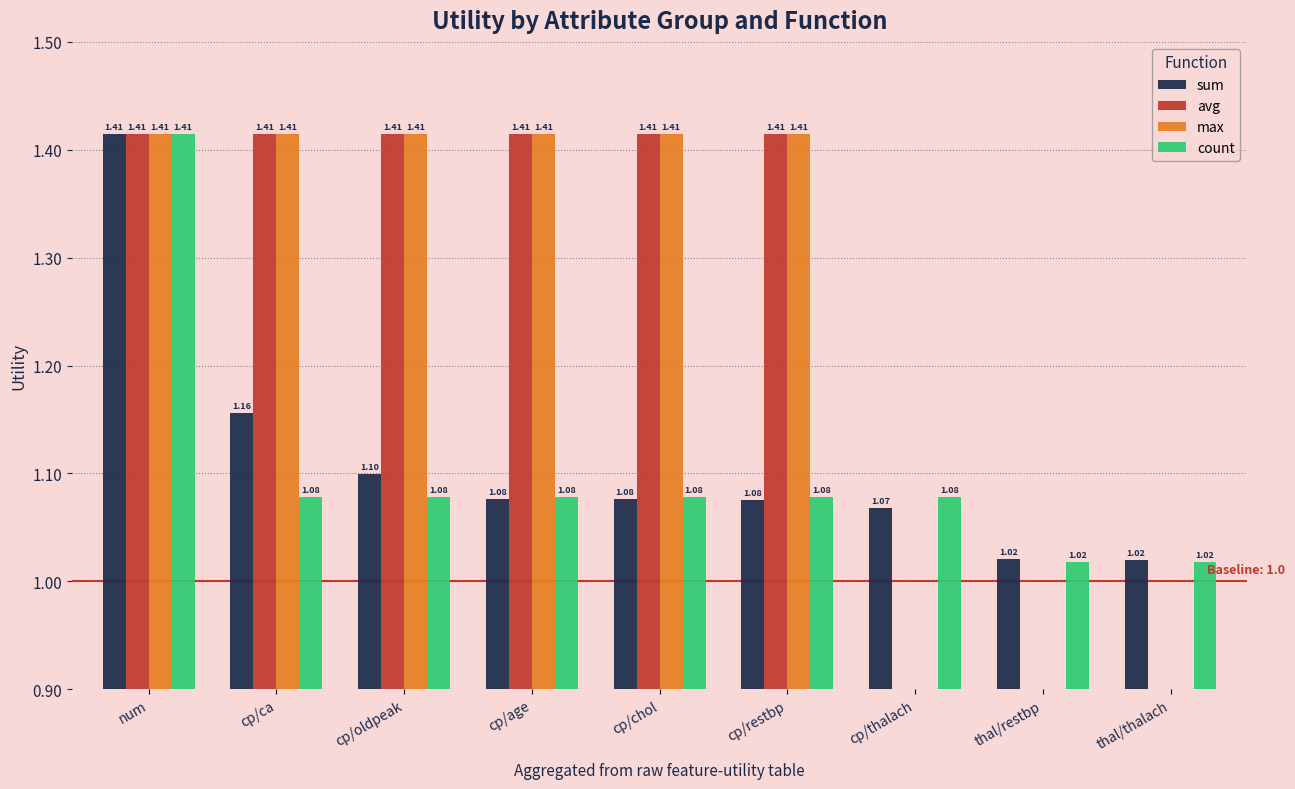

The max series shows 0.0 at thal/thalach. True or false?

True